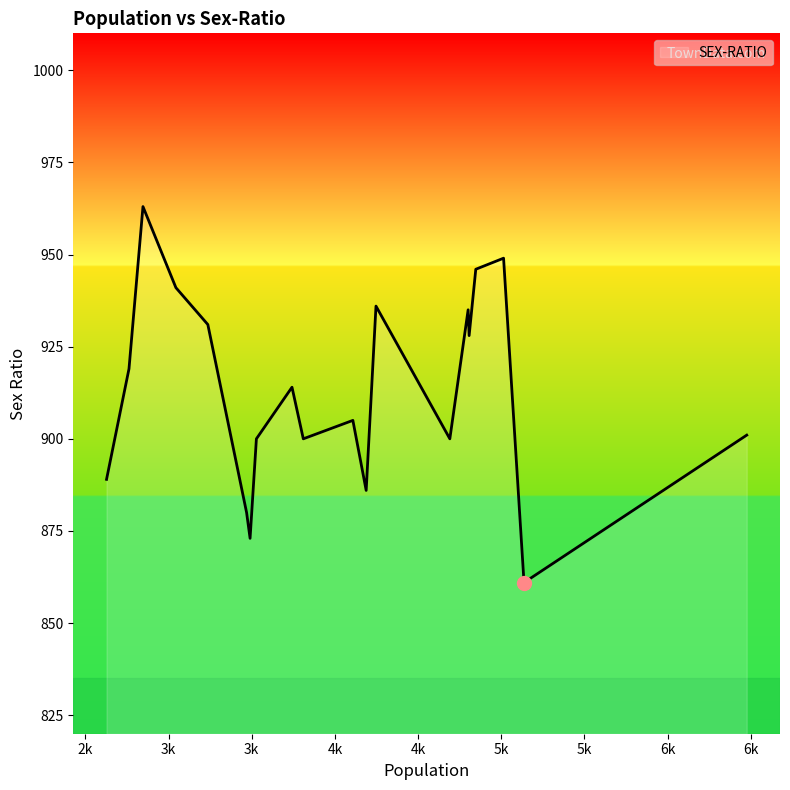

What is the maximum value shown in the chart?

963